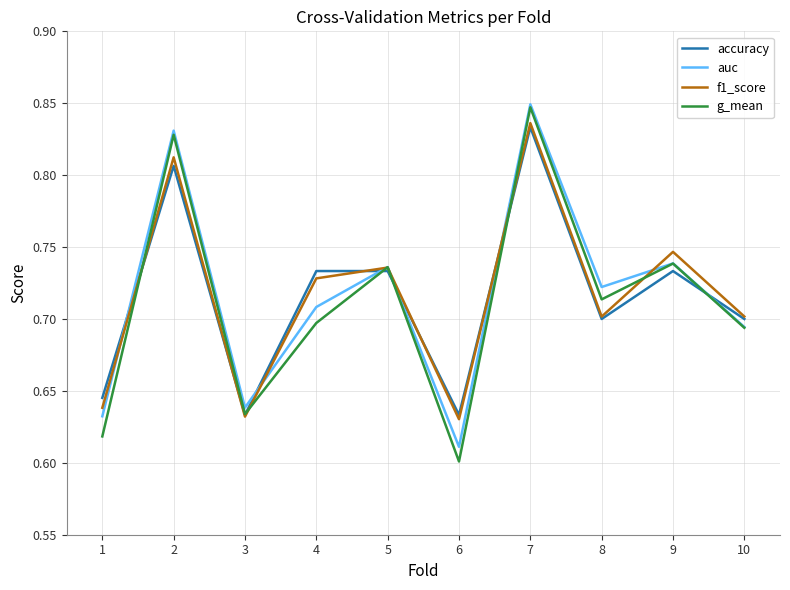

Where is the first local minimum for auc?

3